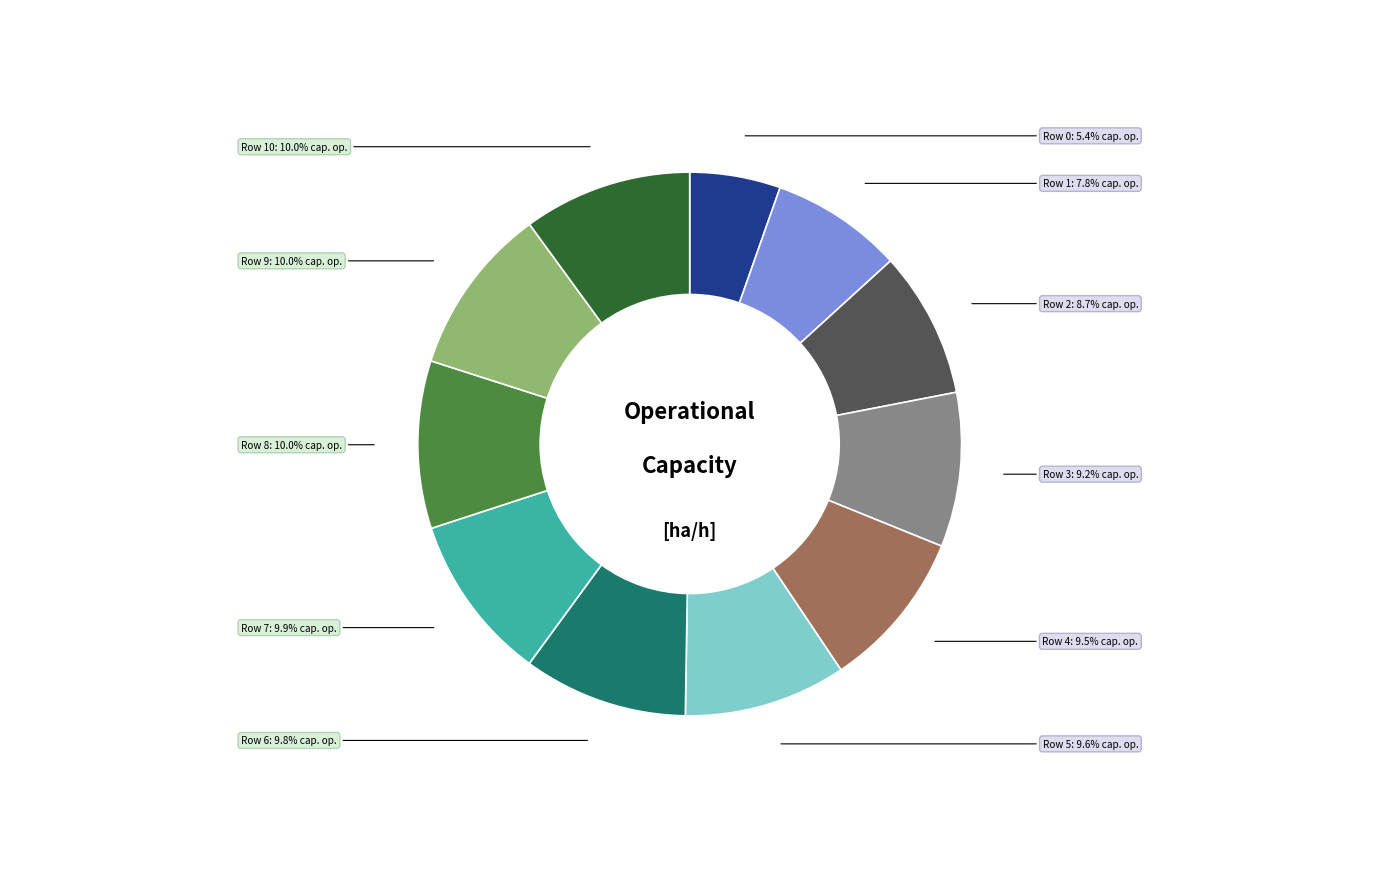

Between Row 1 and Row 0, which is larger?

Row 1